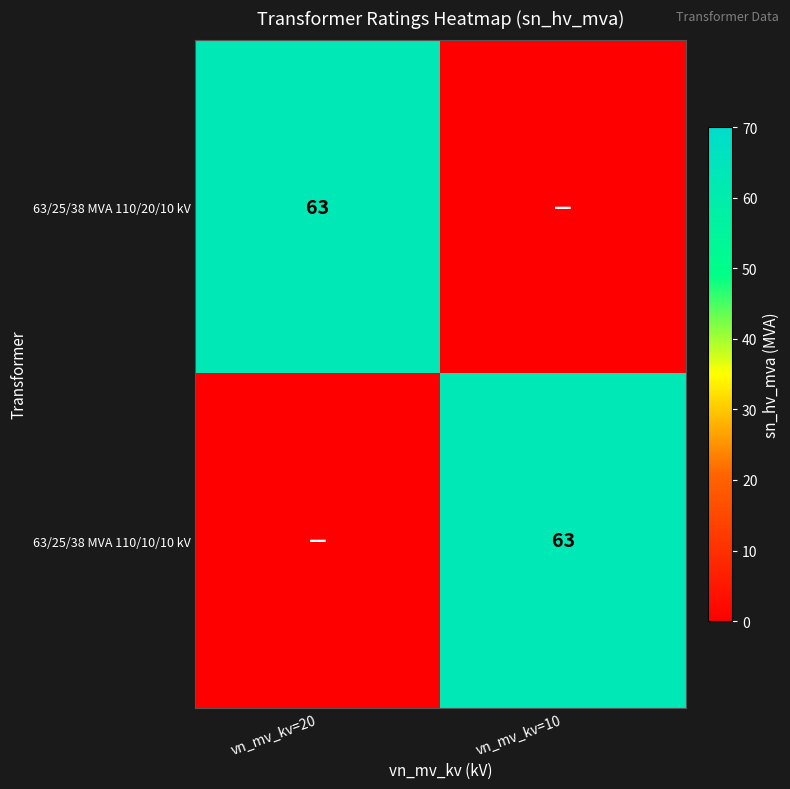

What is the spread (max minus min) of values at vn_mv_kv=20?

63